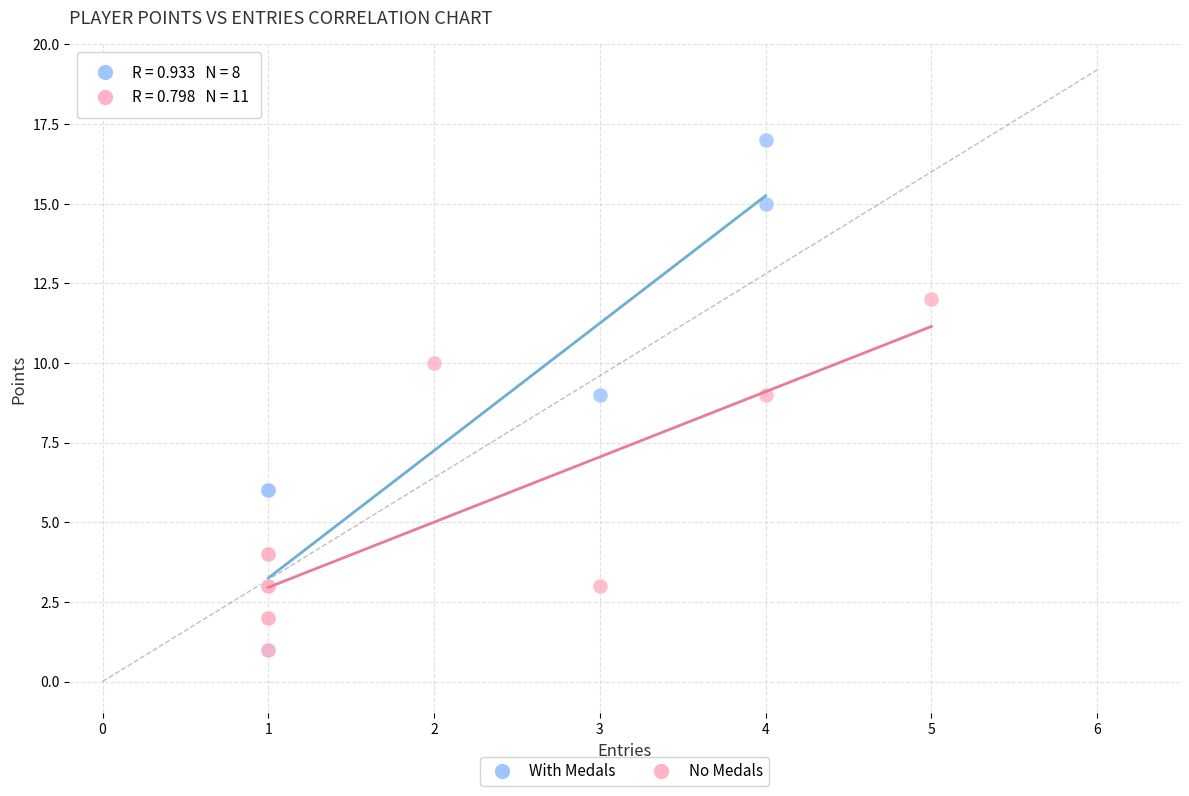

Which series has the widest spread of Y values?

With Medals